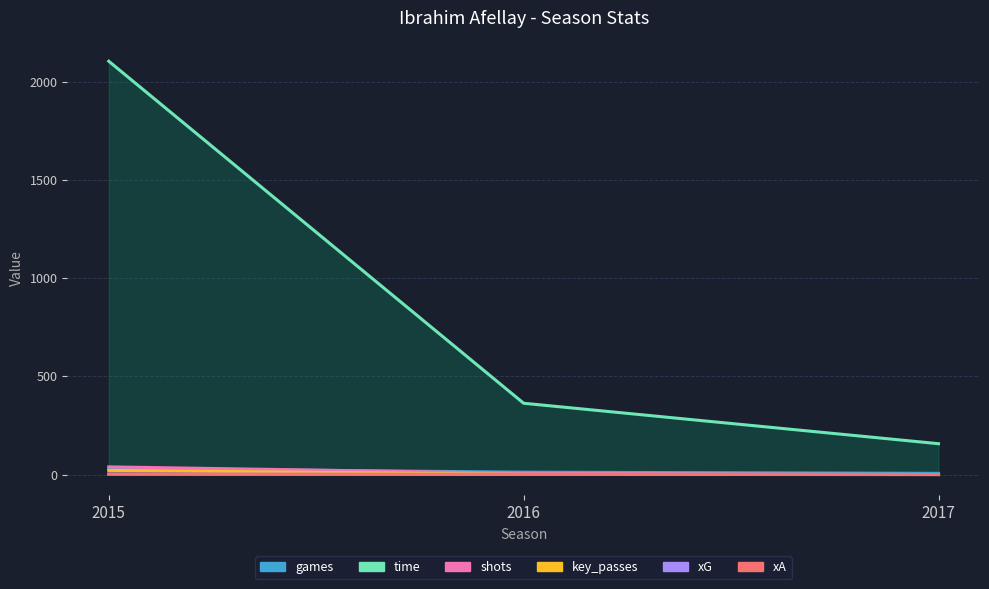

How many lines are shown in the chart?

6